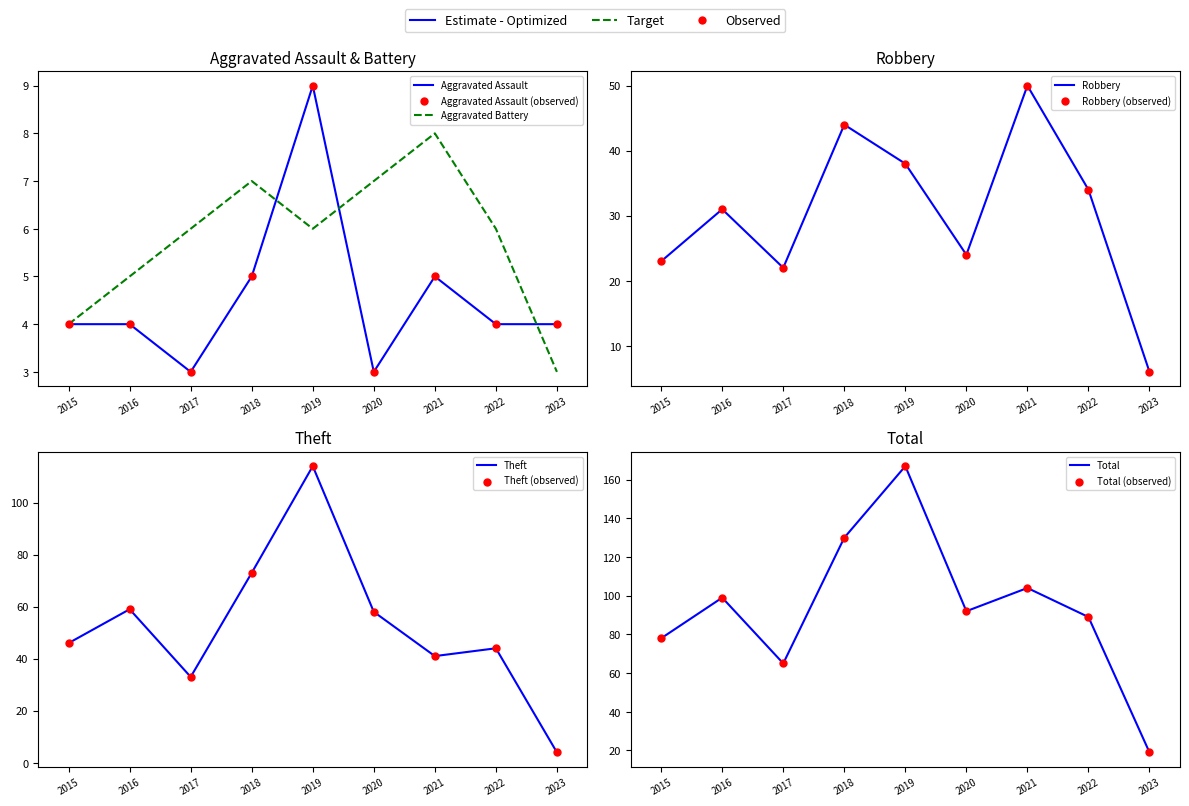

At how many categories does at least one series exceed 115?

2